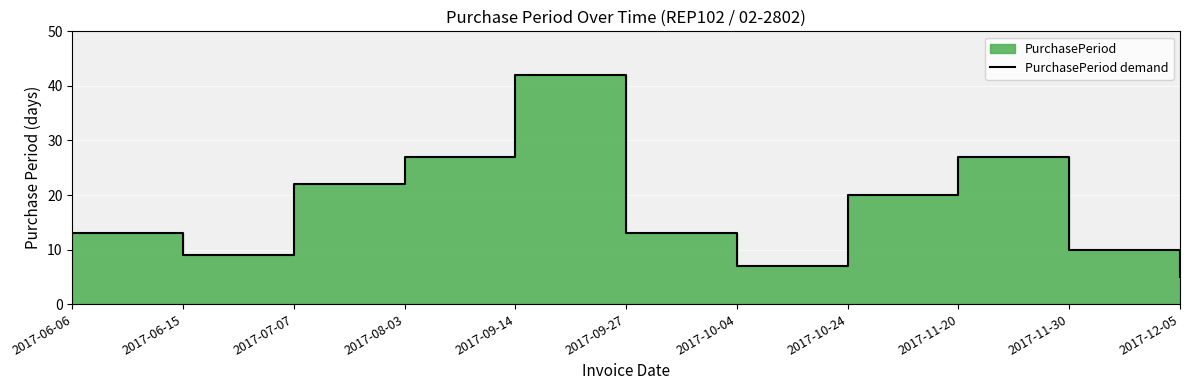

True or false: the data has more than 1 interior local peaks.

True